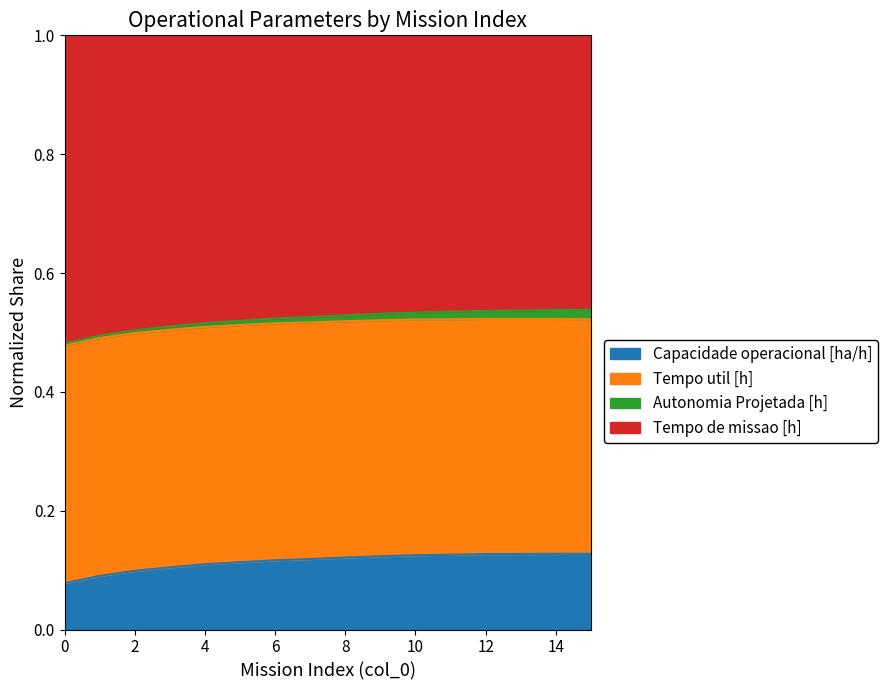

What is the sum of the Capacidade operacional [ha/h] values at 9 and 8?

0.2